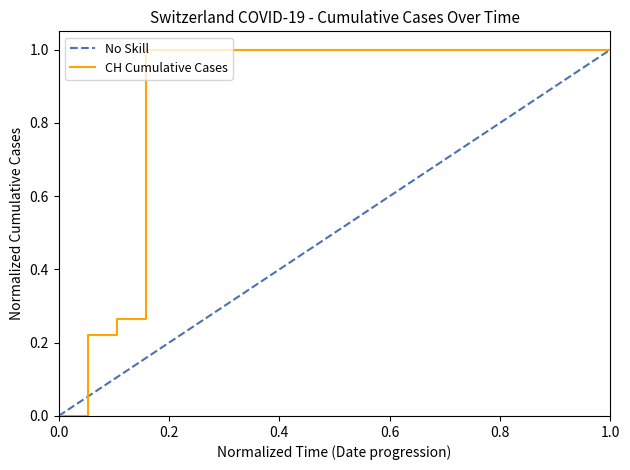

Does the chart display data point markers on the line(s)?

No